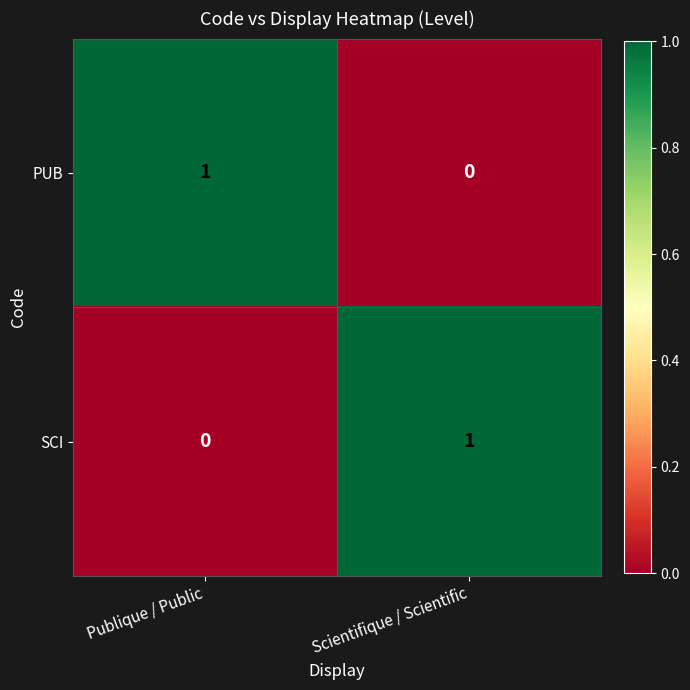

Is the value of SCI at Publique / Public greater than the value of PUB at Publique / Public?

No